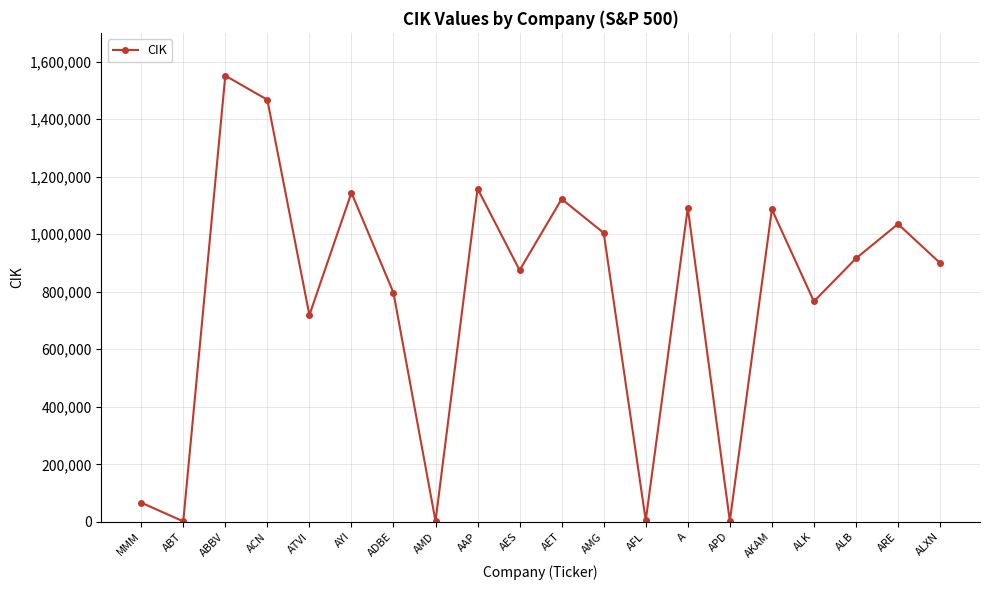

Between APD and AMG, which is larger?

AMG